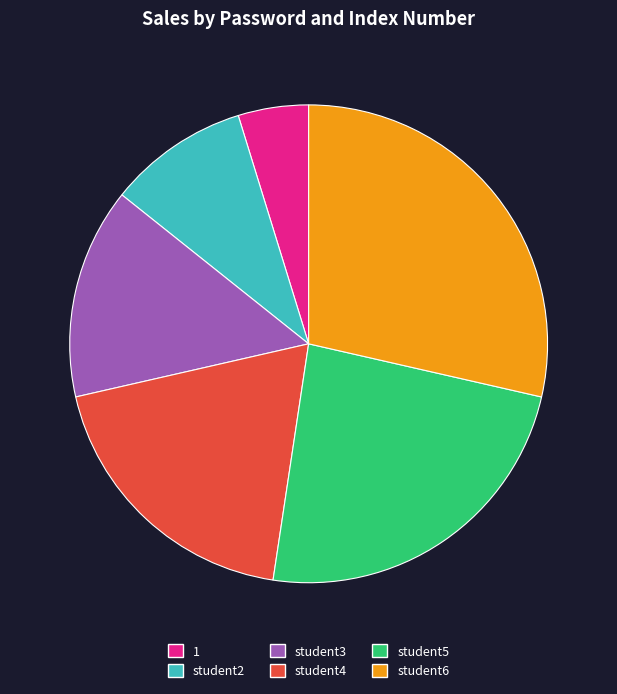

Is the sum of student2 and student3 greater than half?

No